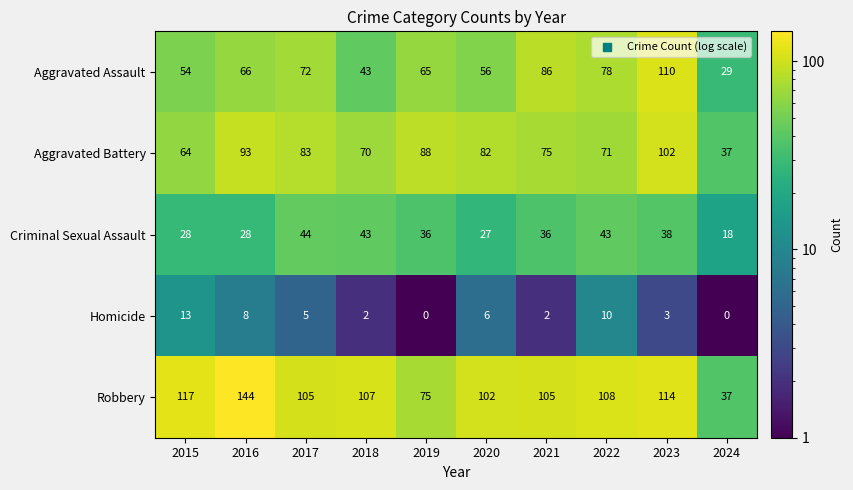

Is it true that Aggravated Assault equals 95 at 2015?

False